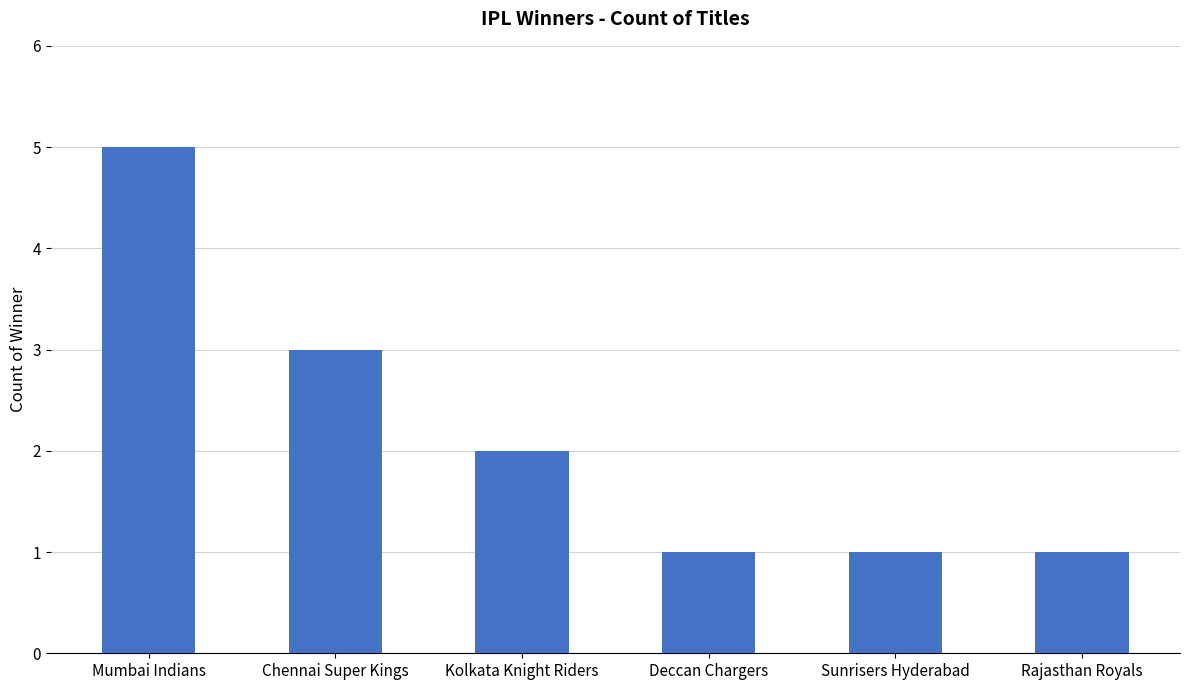

True or false: the data shows 1 at Rajasthan Royals.

True